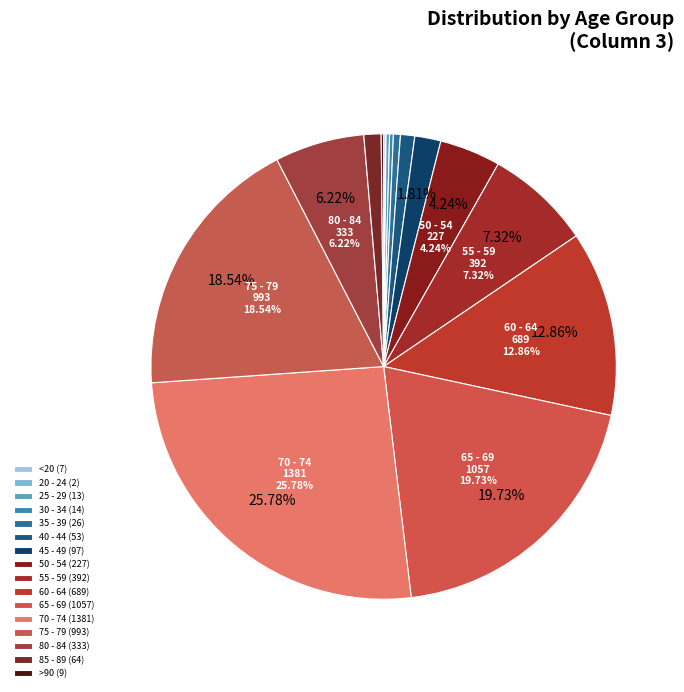

To the nearest percent, what is the combined percentage of 60 - 64 and 70 - 74?

39%